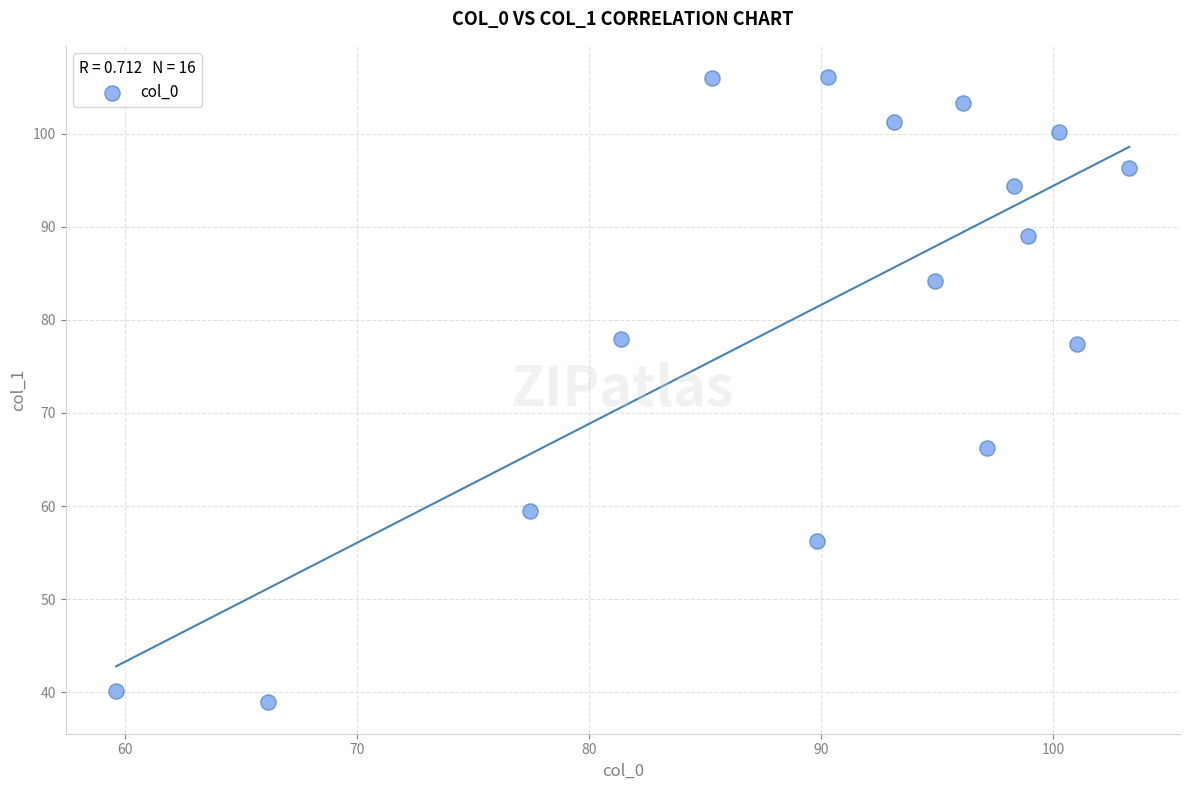

What is the range of Y values (max minus min)?

67.2